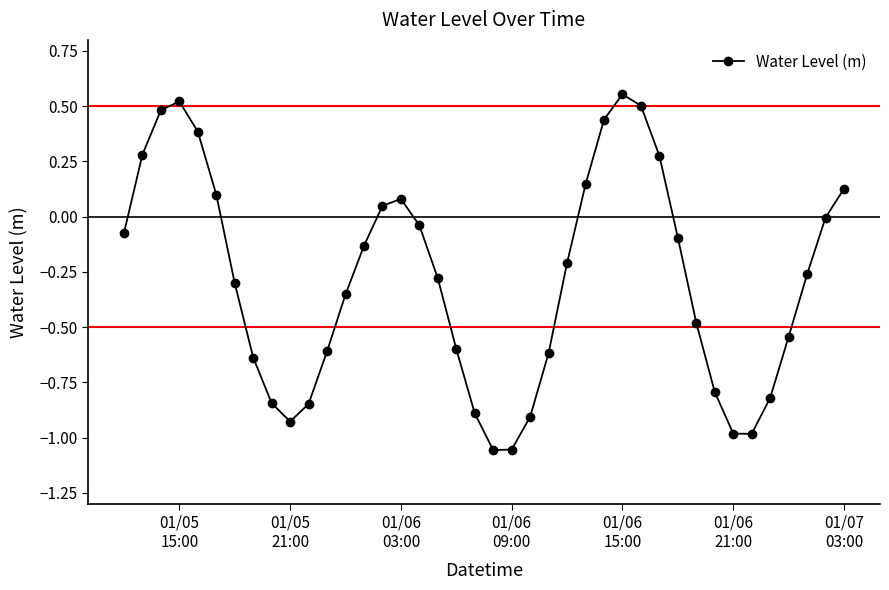

What is the difference between the maximum and minimum values?

1.6